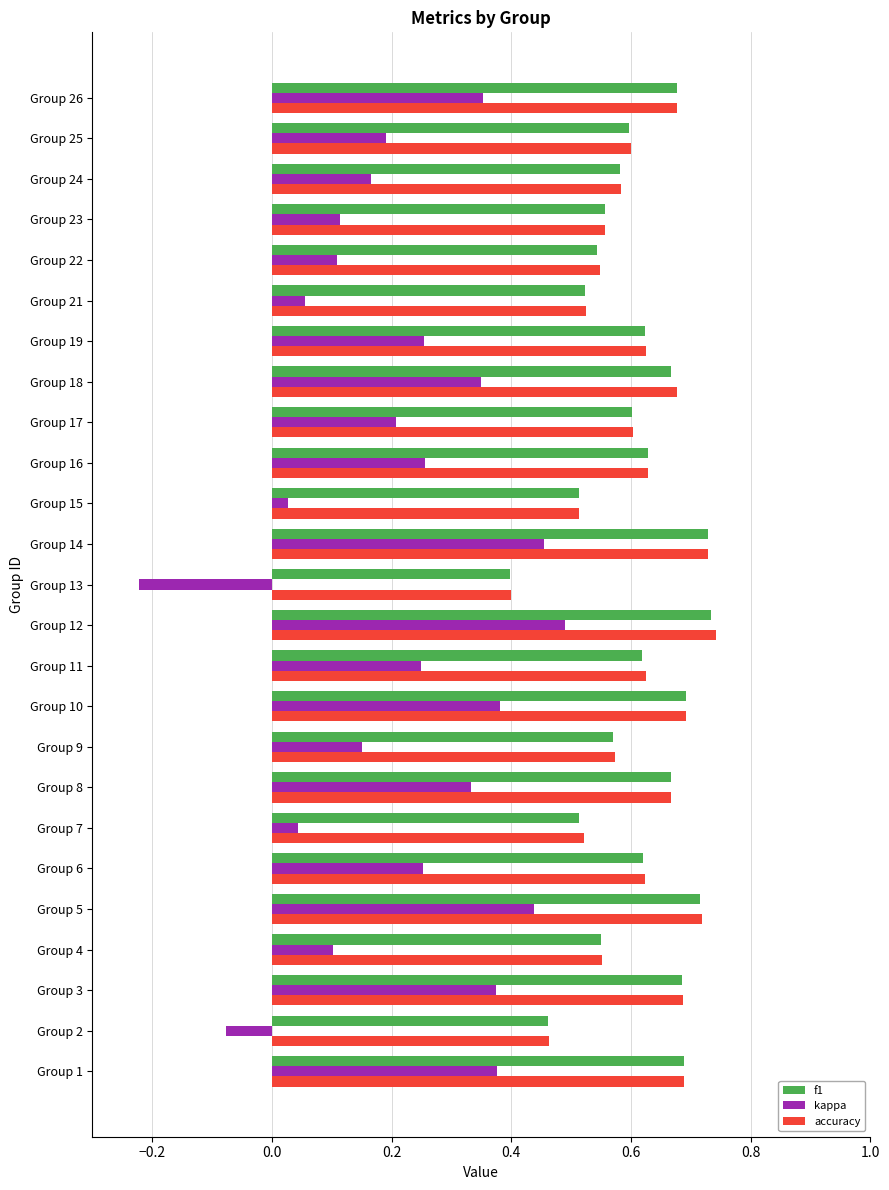

Which series has the largest range (max minus min)?

kappa